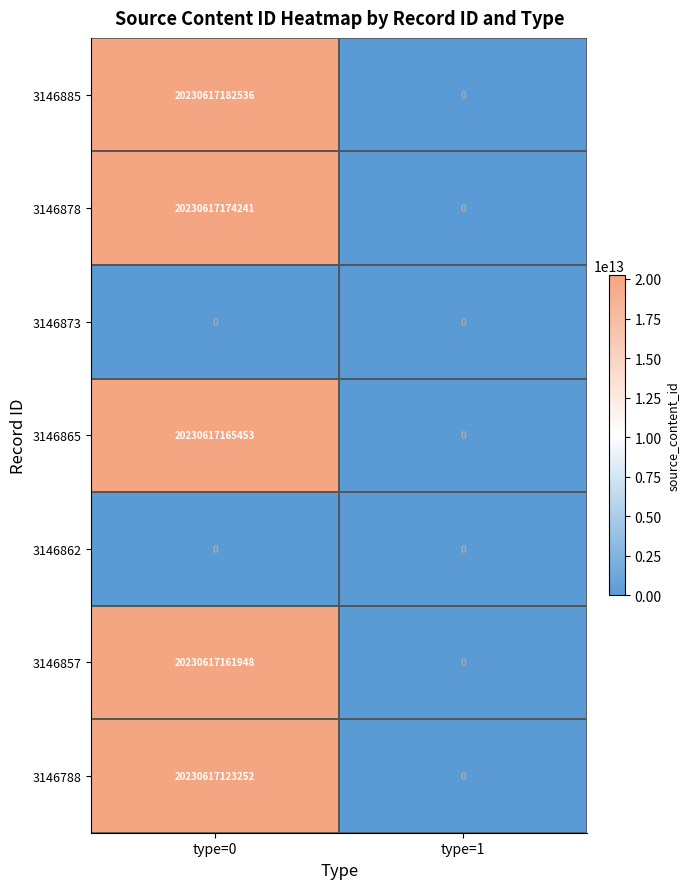

What value does the 3146857 series have at type=0, to the nearest 50?

20230617161950